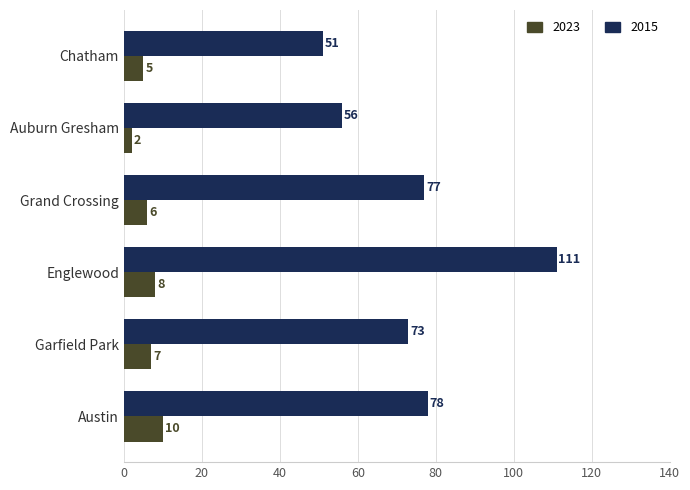

How many data points in 2015 are less than 77?

3